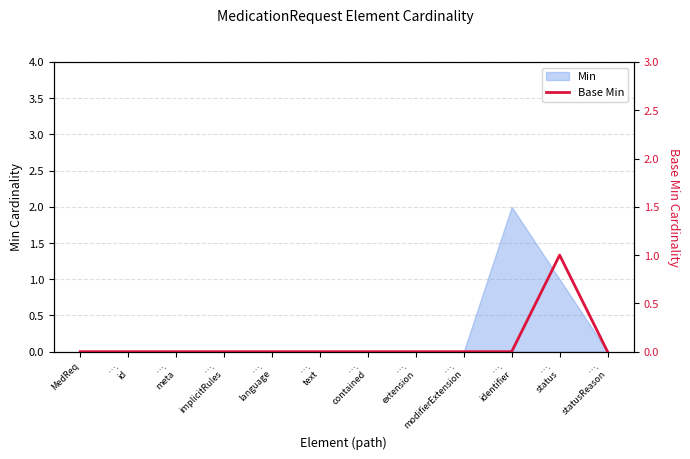

What is the label of the 5th point from the left?

….
language